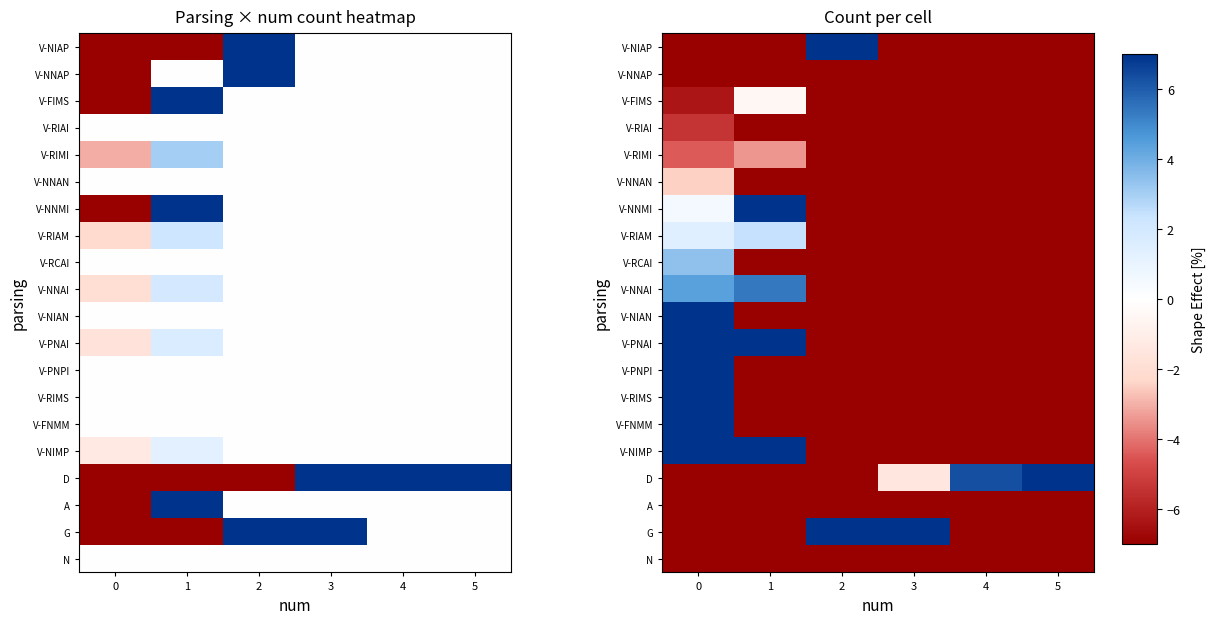

How many negative values does the V-FNMM series have?

5